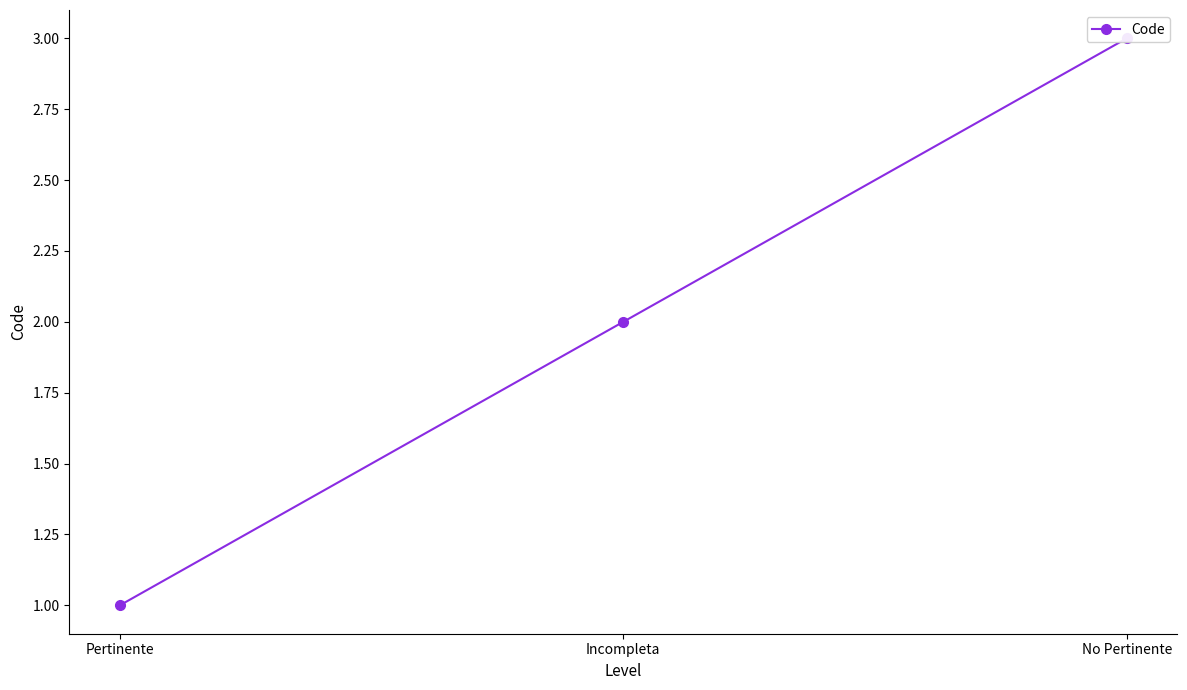

Count the values in the range 1 to 3.

3